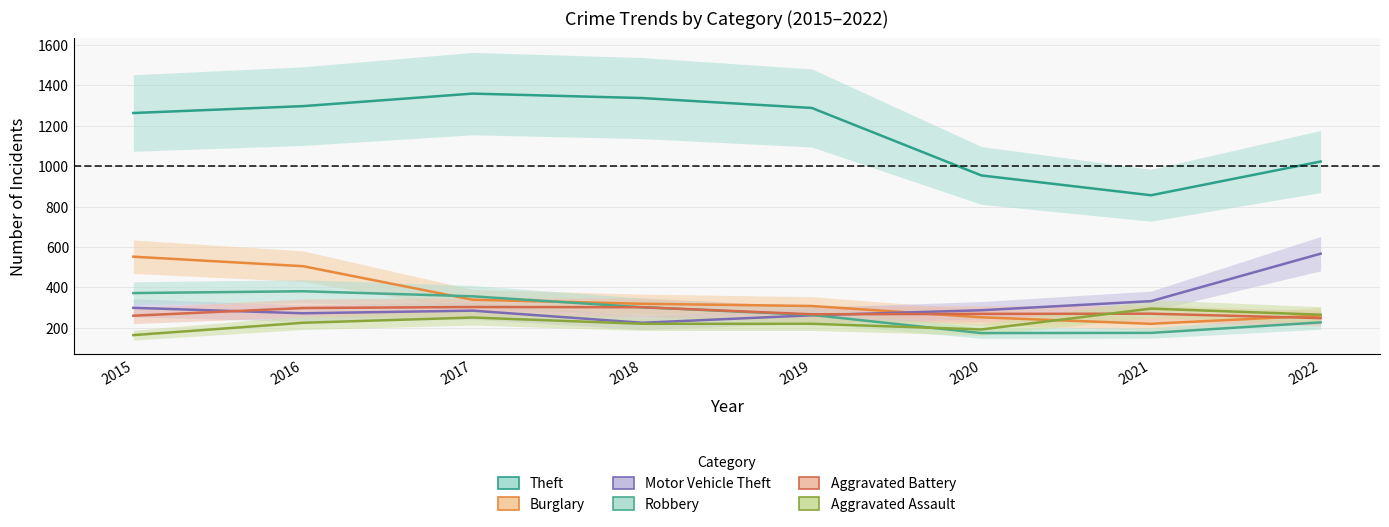

At how many categories does at least one series exceed 1227?

5